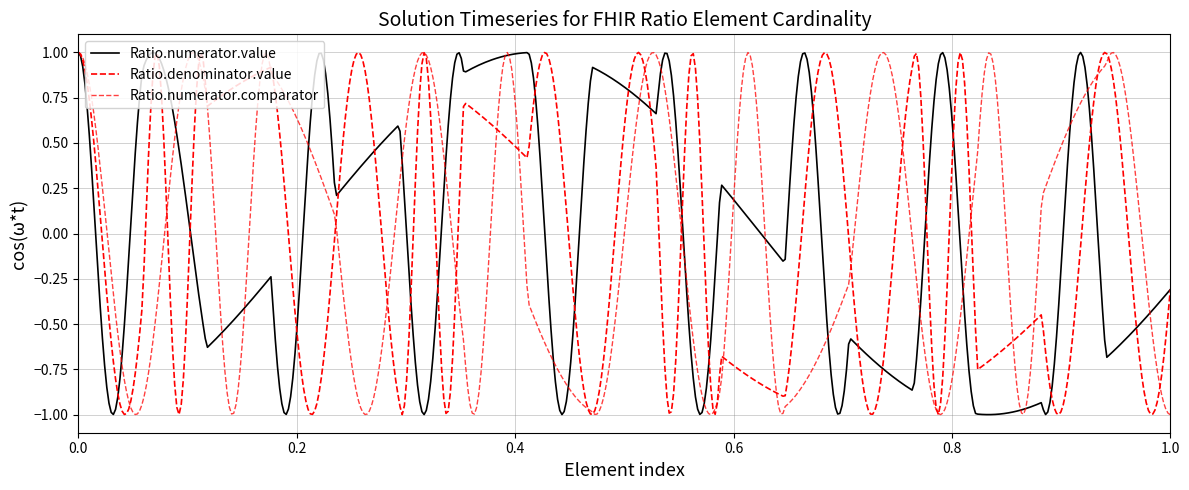

Does the chart display data point markers on the line(s)?

No